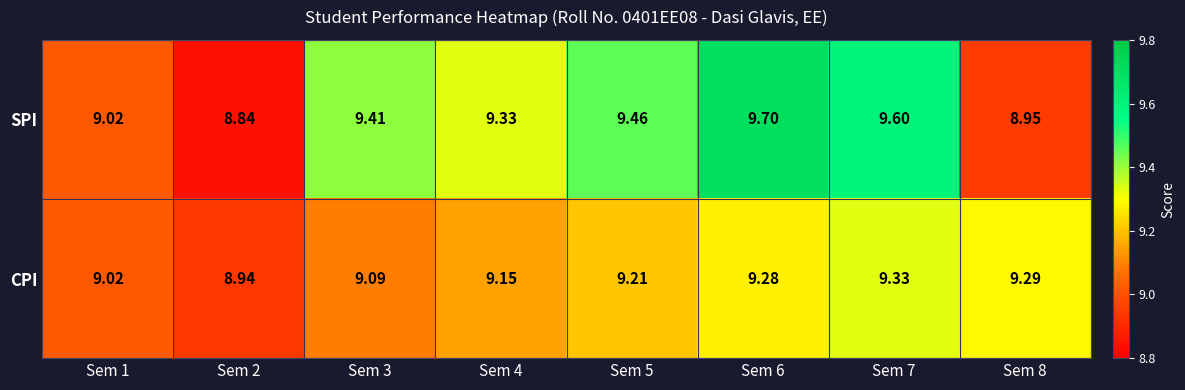

Which series has the largest range (max minus min)?

SPI